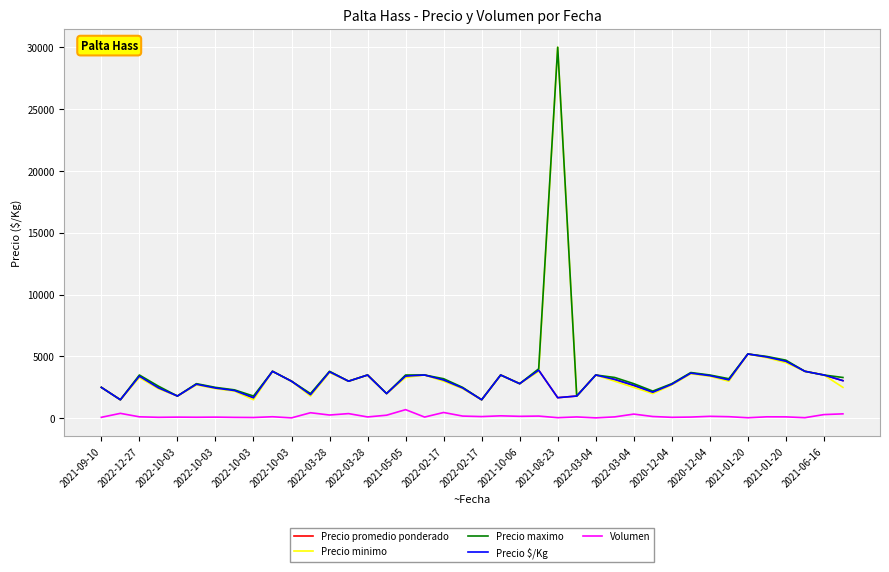

What is the difference between the maximum and second lowest values in the Precio minimo series?

28500